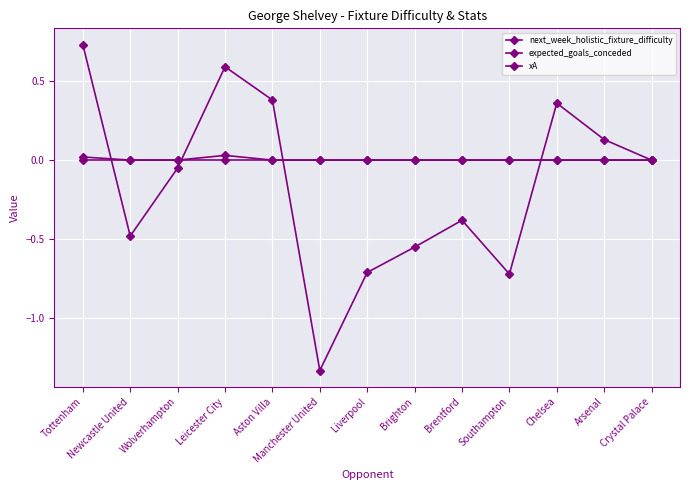

Reading left to right, list all the values displayed in this chart.

next_week_holistic_fixture_difficulty: 0.7	-0.5	-0.1	0.6	0.4	-1.3	-0.7	-0.6	-0.4	-0.7	0.4	0.1	-0.0
expected_goals_conceded: 0.0	0.0	0.0	0.0	0.0	0.0	0.0	0.0	0.0	0.0	0.0	0.0	0.0
xA: 0.0	0.0	0.0	0.0	0.0	0.0	0.0	0.0	0.0	0.0	0.0	0.0	0.0